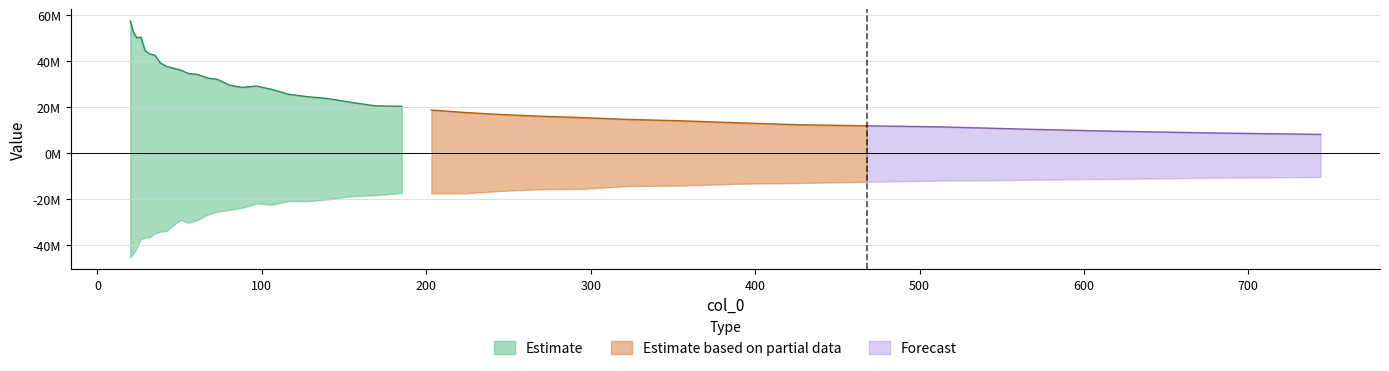

Which has a higher value, 563.241 or 127.761?

127.761